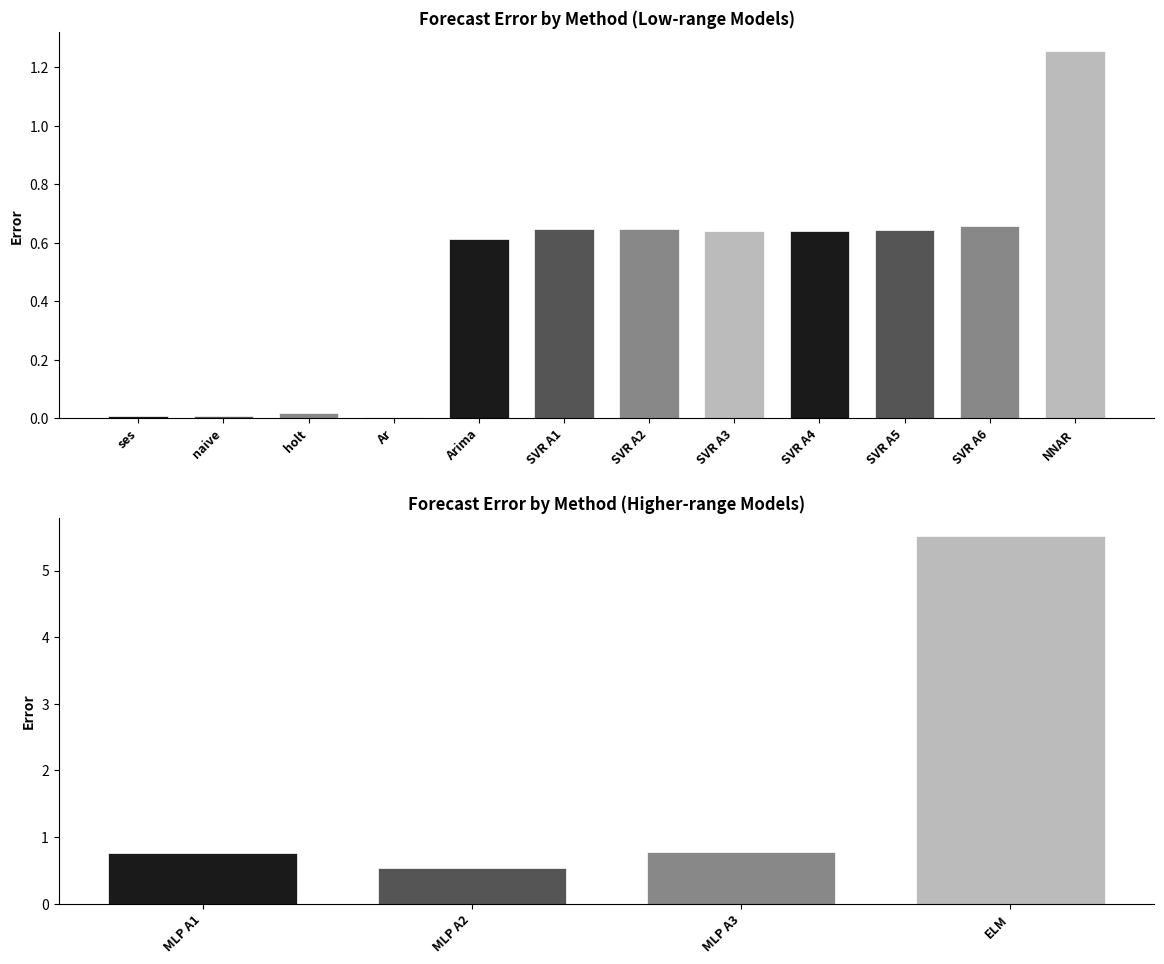

The value at MLP A2 is 0.2. True or false?

False